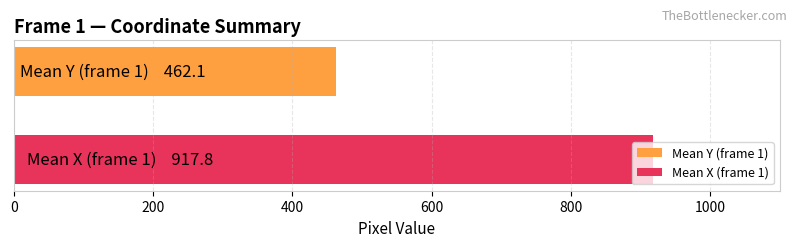

Which series has the largest range (max minus min)?

Mean Y (frame 1)